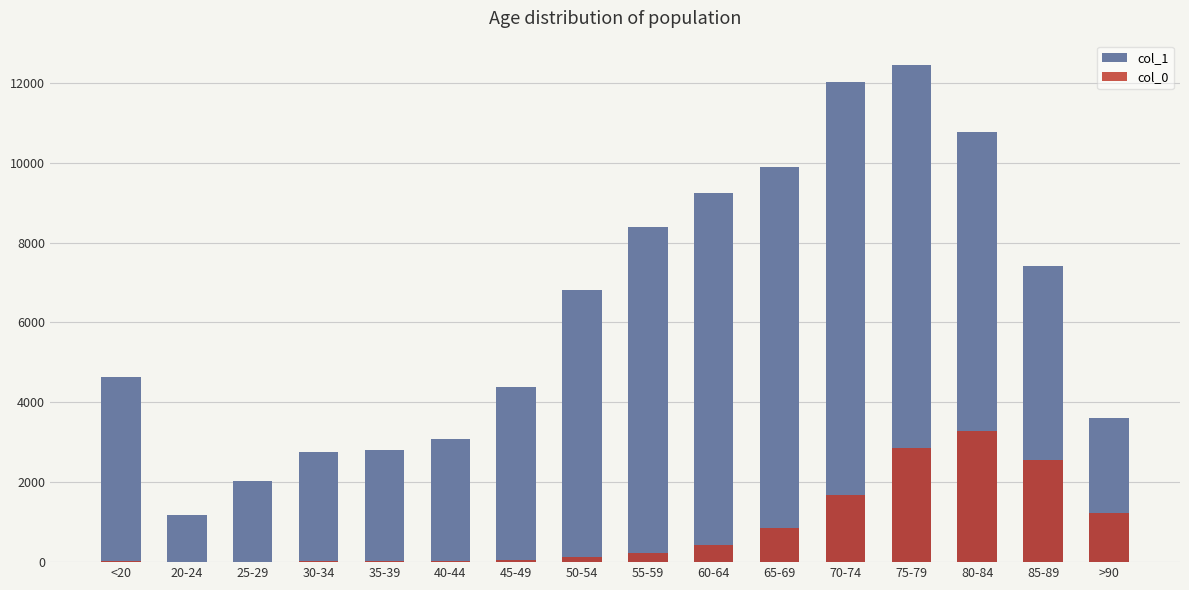

What is the difference between the maximum and second lowest values in the col_0 series?

3269